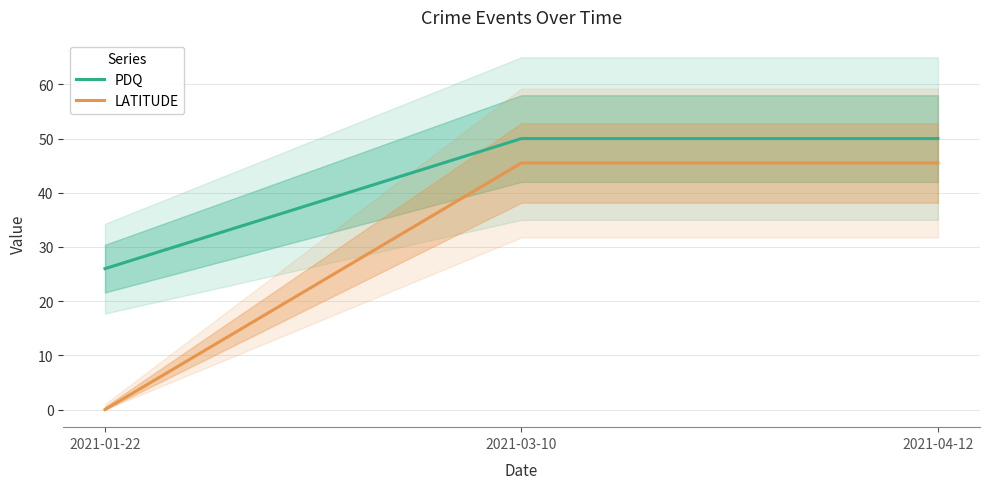

What is the label of the 3rd point from the left?

2021-04-12